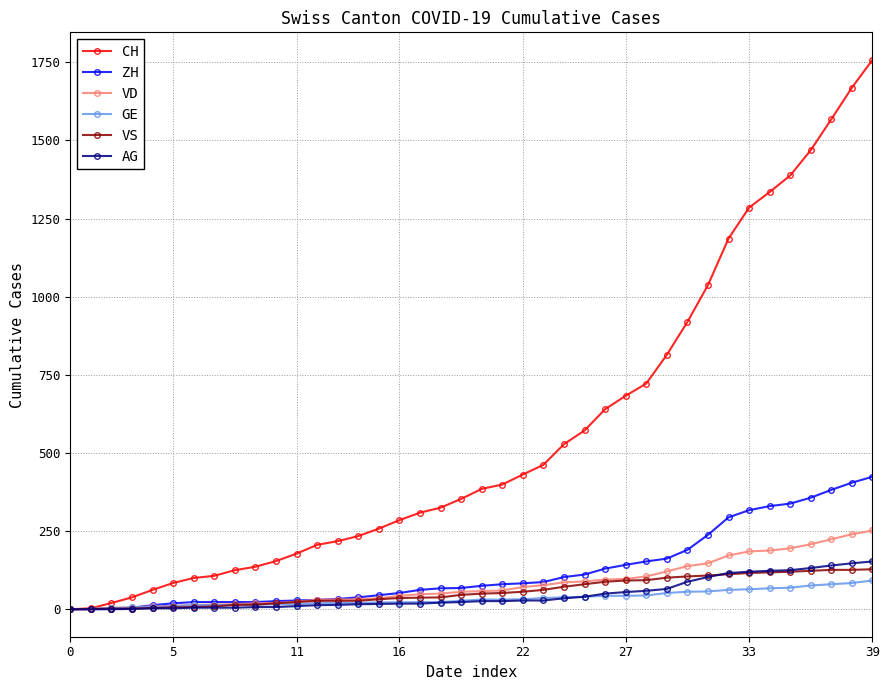

Which series has the widest spread of values?

CH